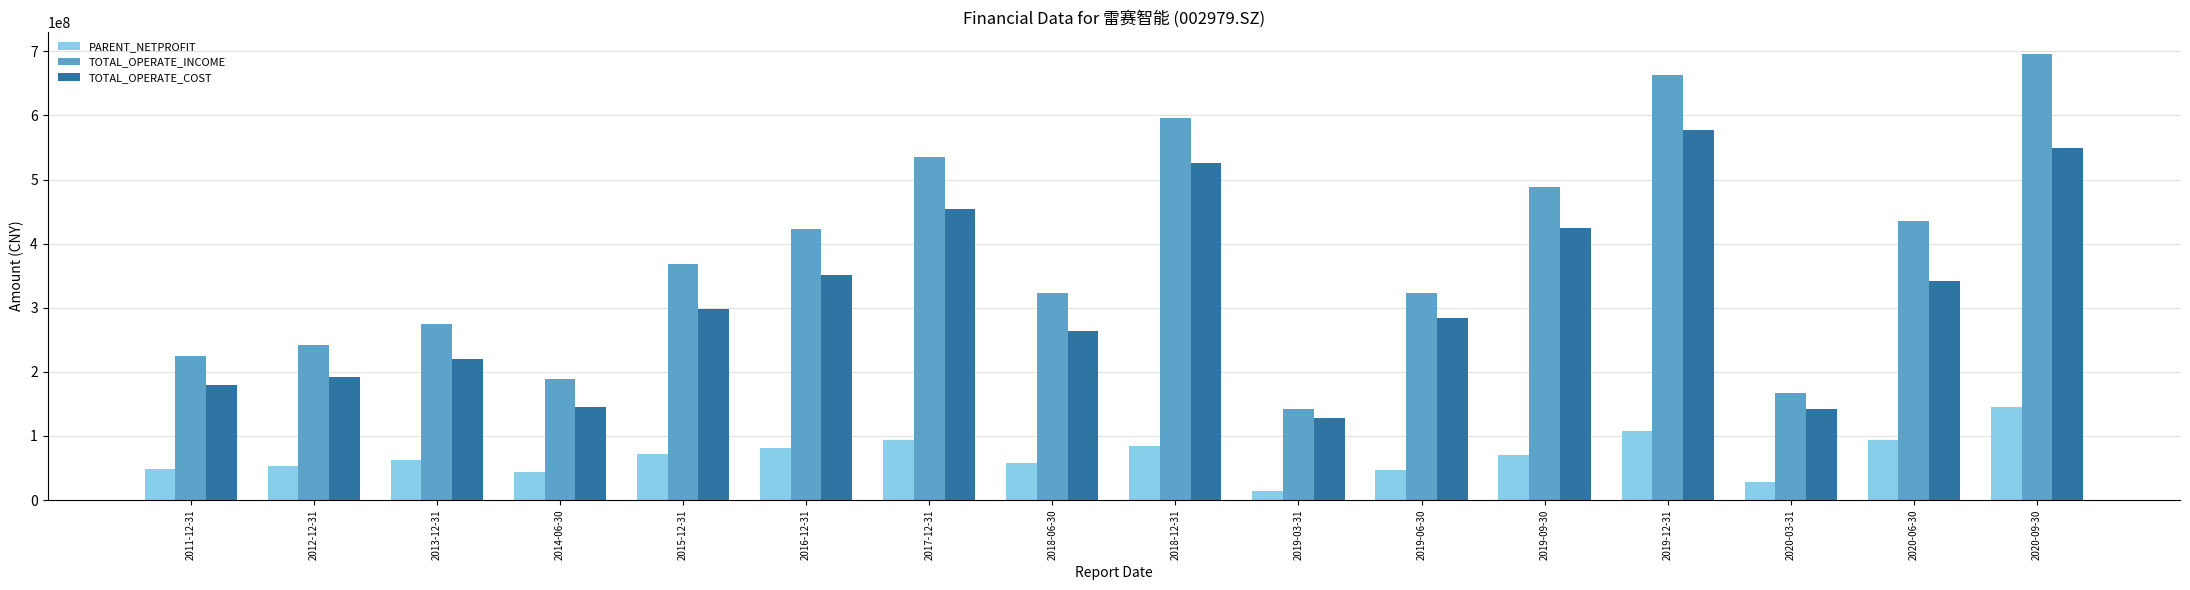

Which label corresponds to the smallest value in the chart?

2019-03-31